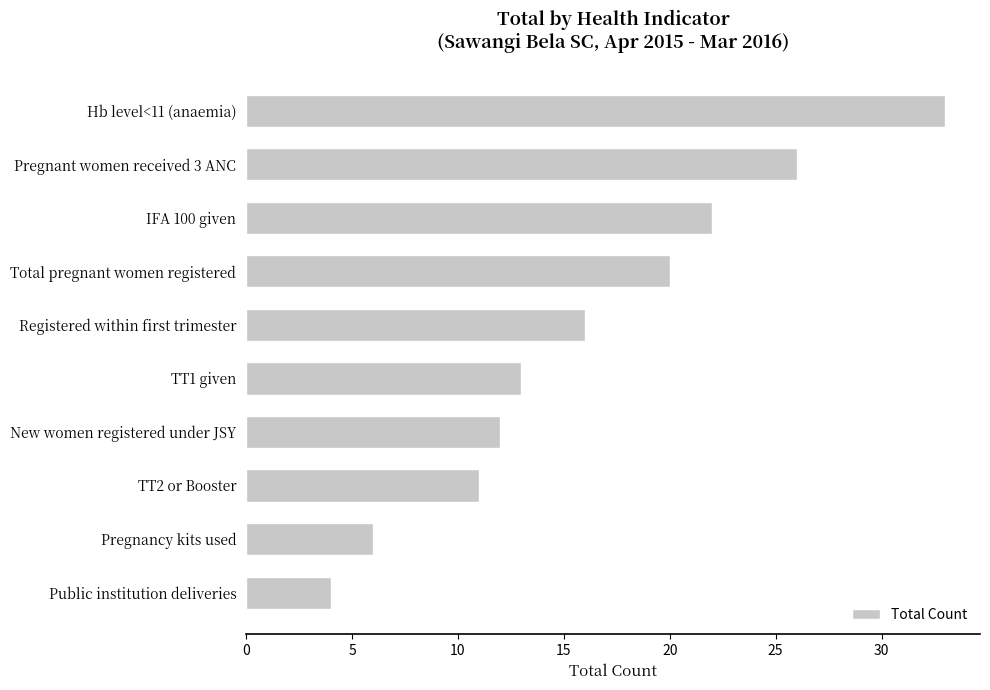

The chart shows a value of 6 at Public institution deliveries. True or false?

False